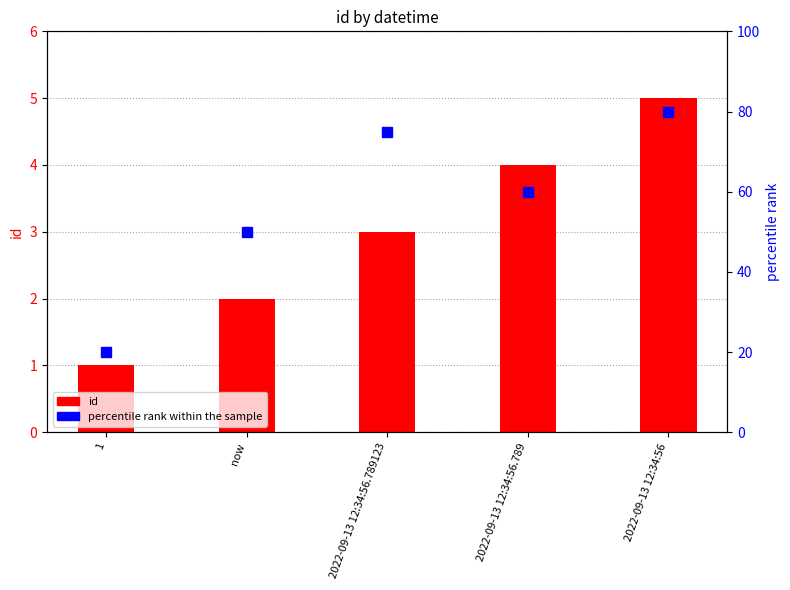

Rank the series by their maximum value, from lowest to highest.

id, percentile rank within the sample